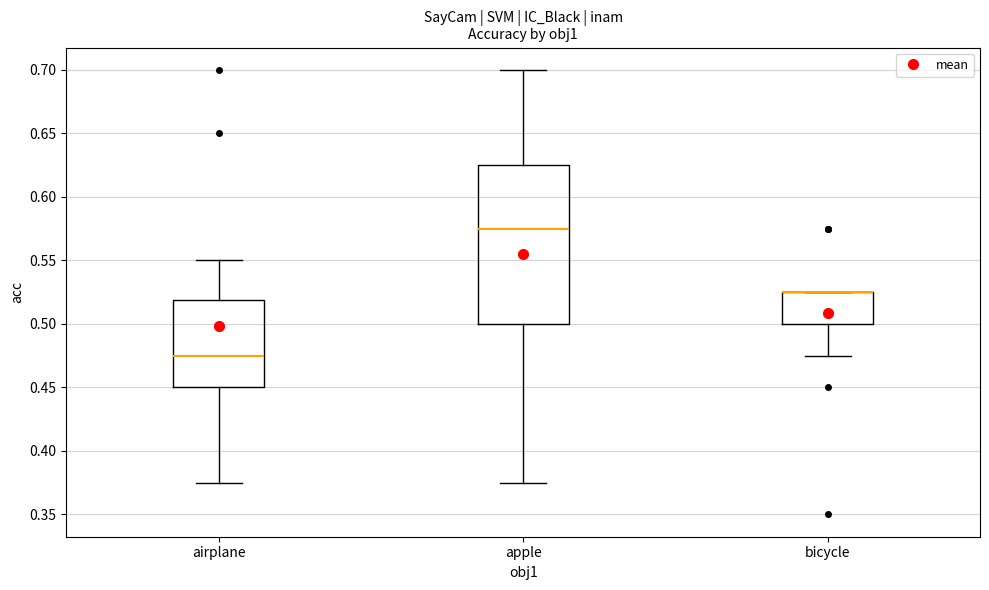

Reading left to right, read every box against the y-axis: the position of its median line, the range the box covers, and the ends of its whiskers. The values are not printed on the chart, so give them approximately, as read against the axis.

airplane: median 0.475, box 0.450 to 0.520, whiskers 0.375 to 0.550
apple: median 0.575, box 0.500 to 0.625, whiskers 0.375 to 0.700
bicycle: median 0.525 (drawn on the box's upper edge), box 0.500 to 0.525, whiskers 0.475 to 0.525